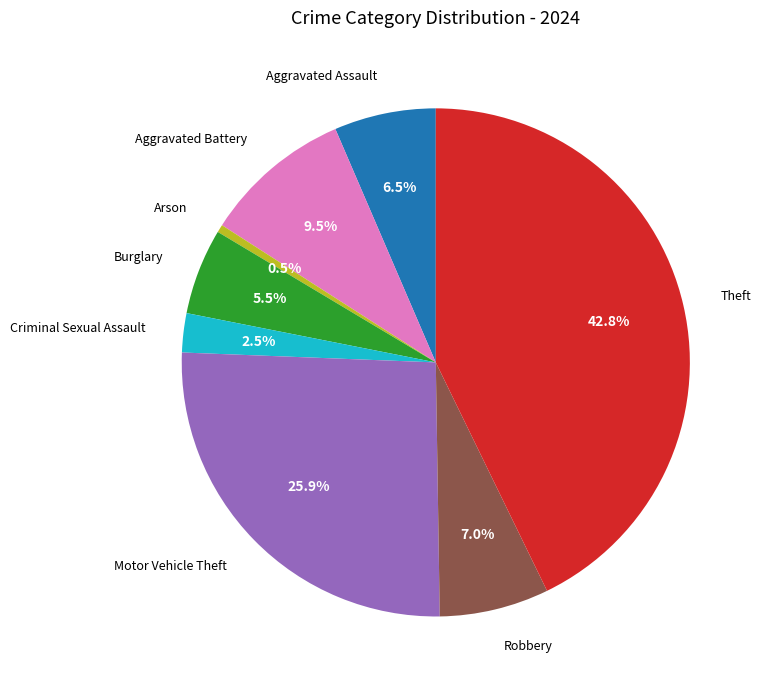

To the nearest percent, what is the average slice percentage?

12%